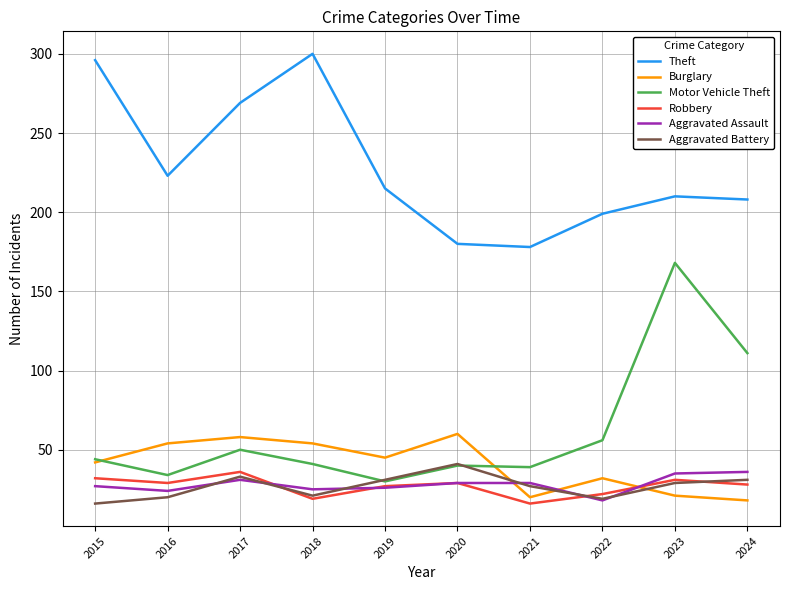

What is the sum of the Theft values at 2017 and 2024?

477